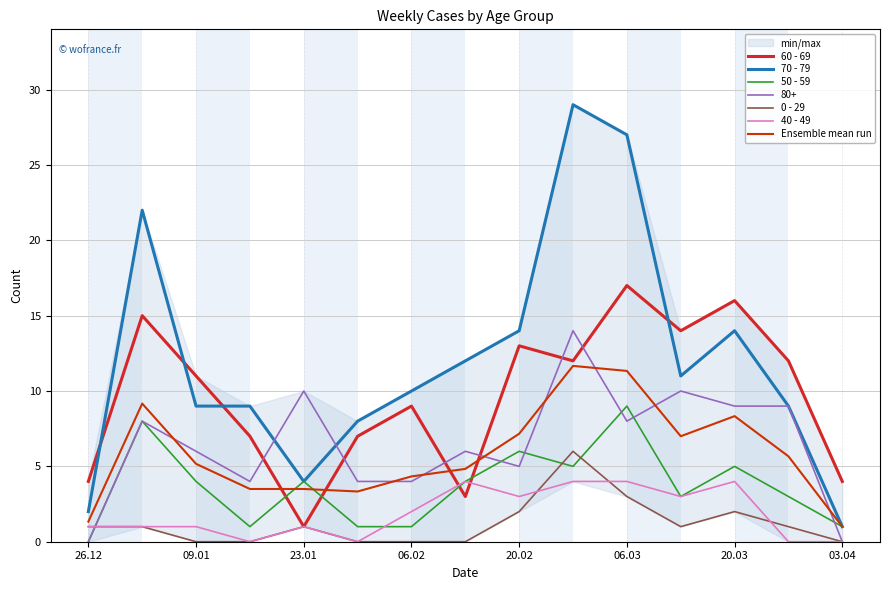

The value of 50 - 59 at 03.04 is 1.0. True or false?

True